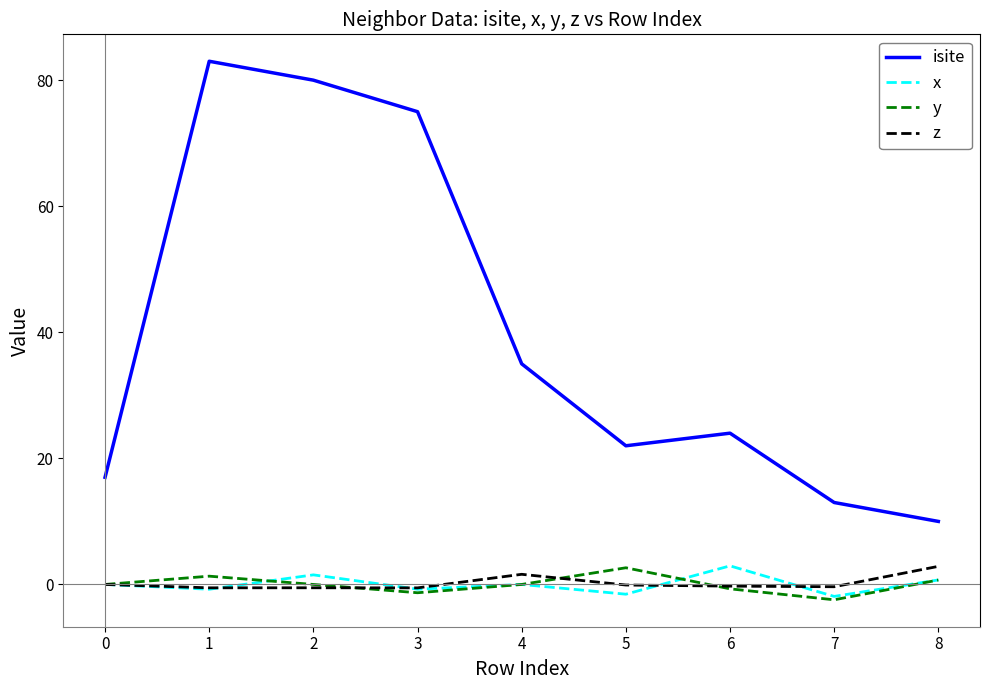

At which label is isite closest to 46?

4